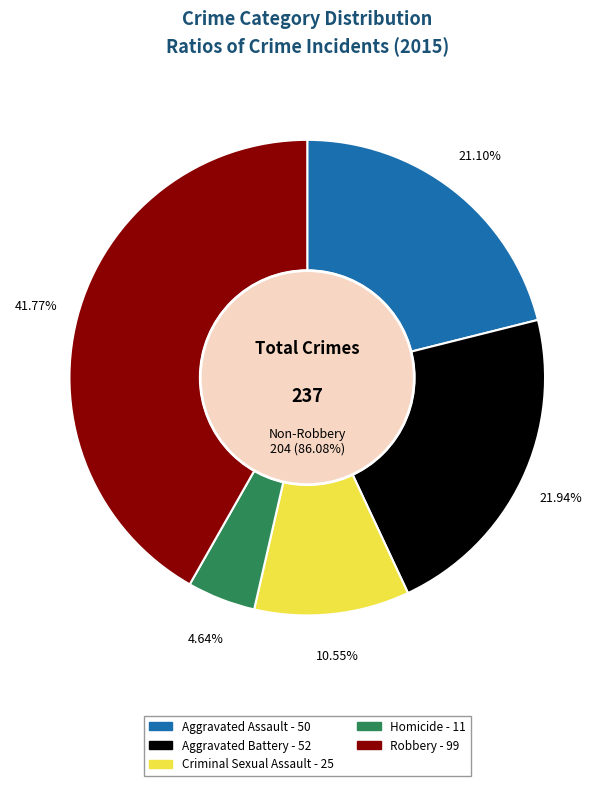

Is there any slice that represents more than half of the pie?

No